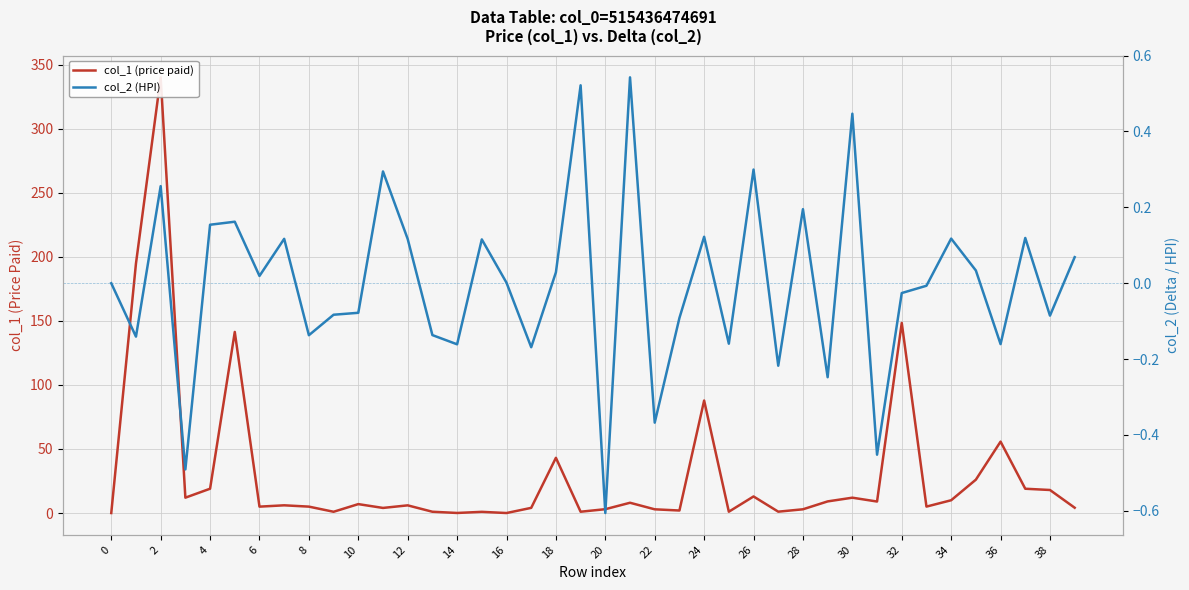

Which series has the largest total across all categories?

col_1 (price paid)